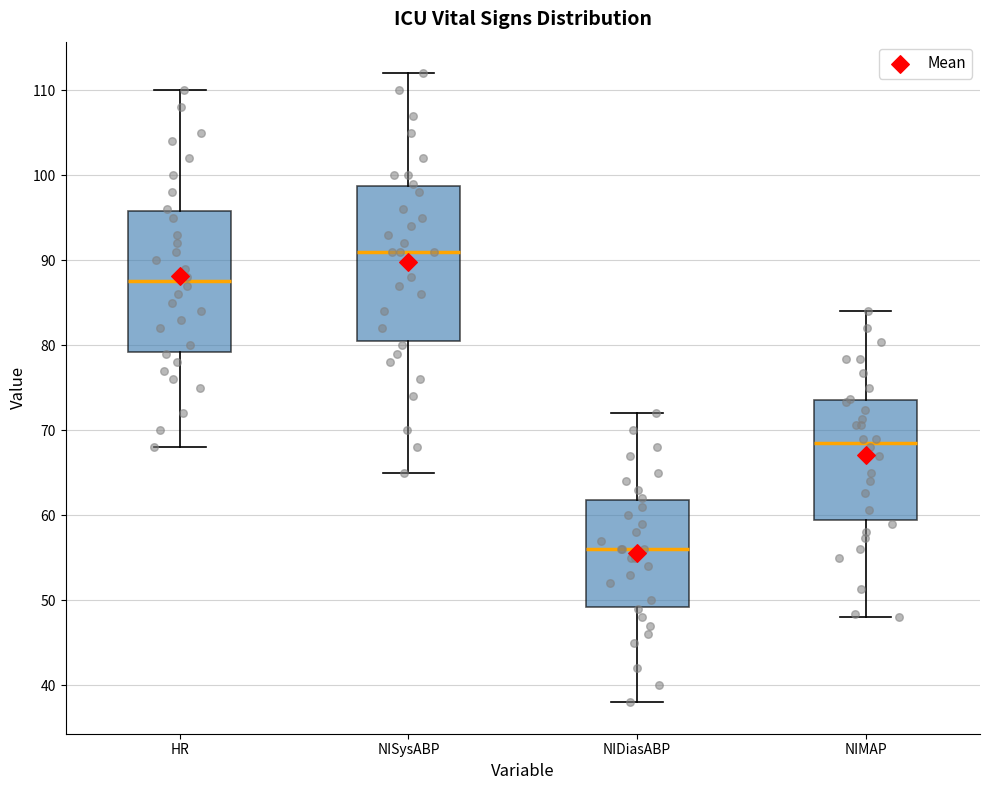

Which box has the lowest median line?

NIDiasABP